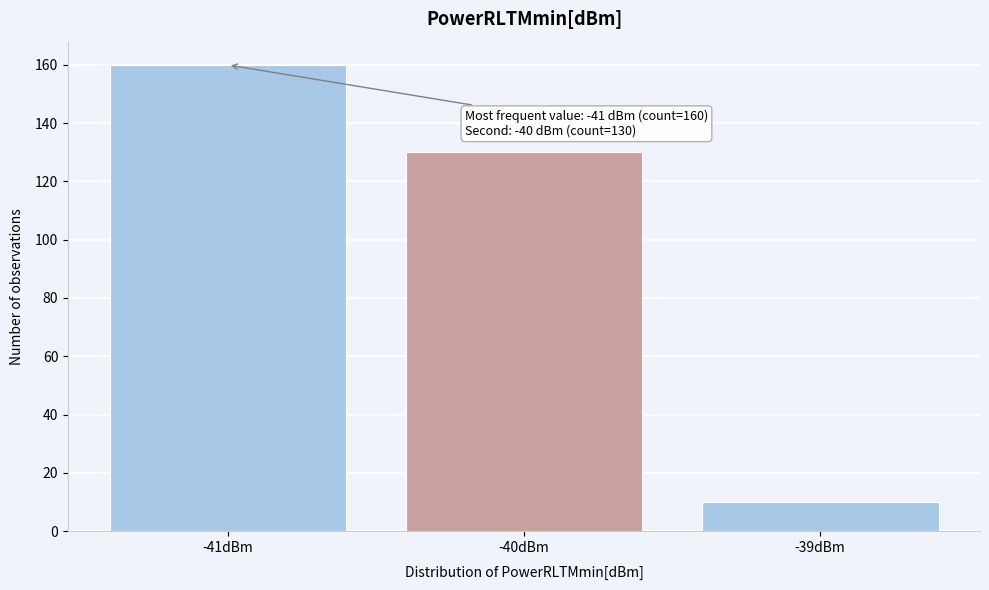

Reading right to left, list all the values displayed in this chart.

10	130	160